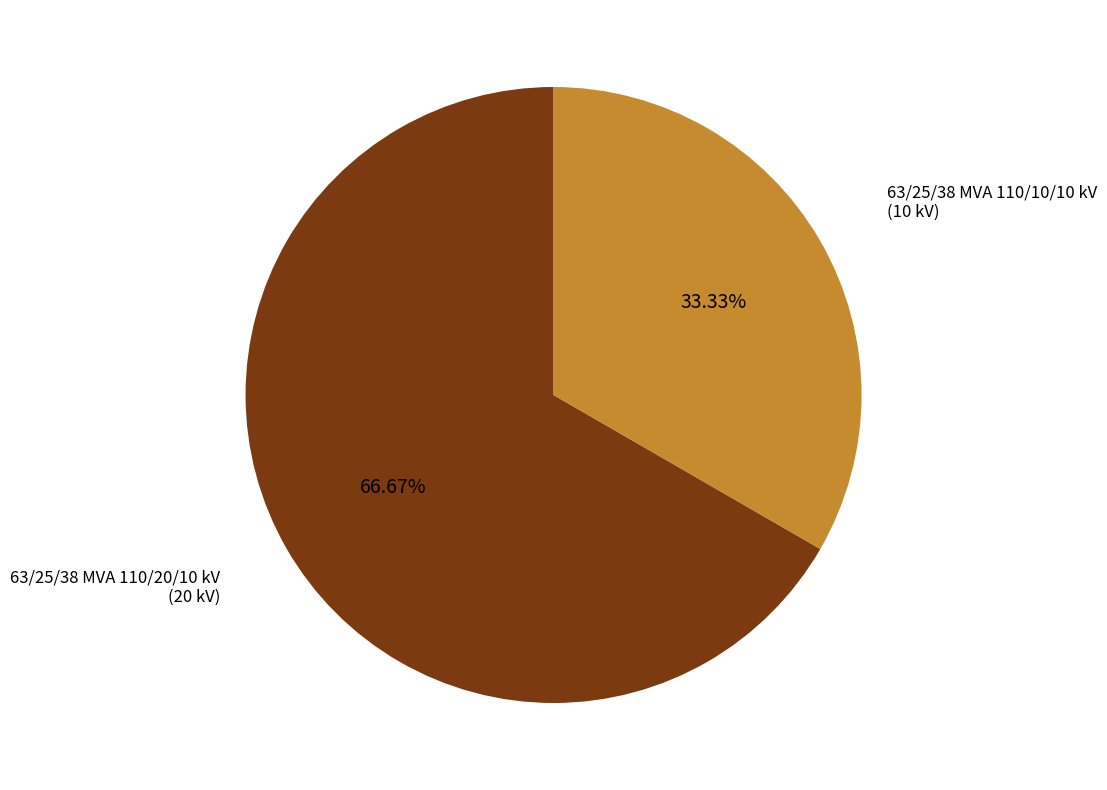

Is it true that 63/25/38 MVA 110/10/10 kV is 25% of the pie?

False